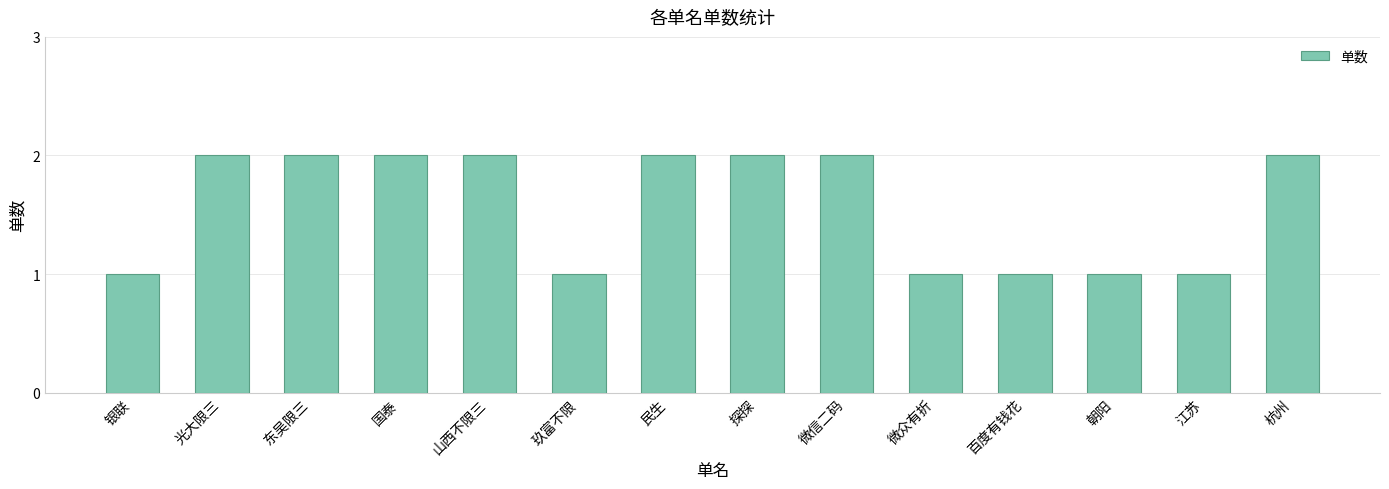

What is the sum of all values?

22